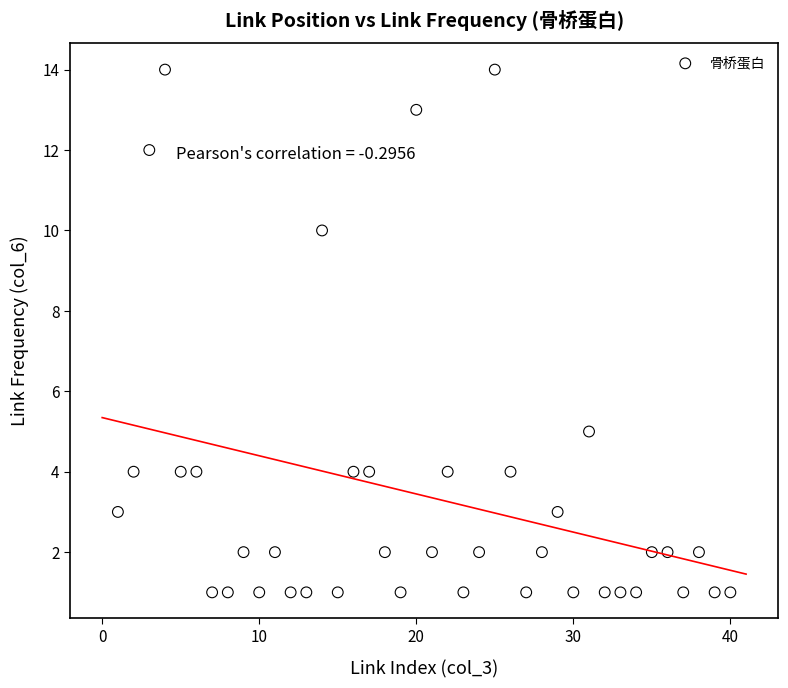

What is the range of X values (max minus min)?

39